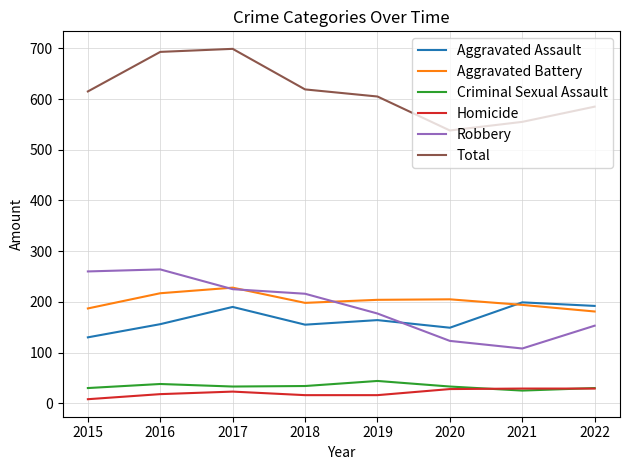

What is the spread (max minus min) of values at 2018?

603